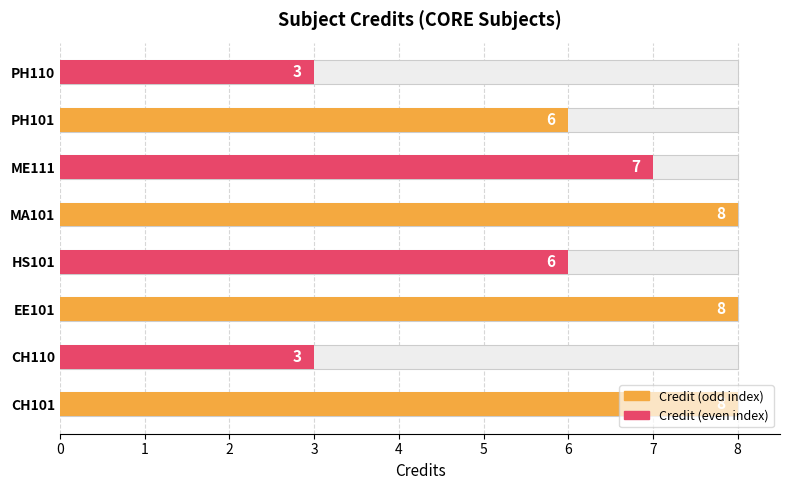

What is the difference between the values at EE101 and PH101?

2